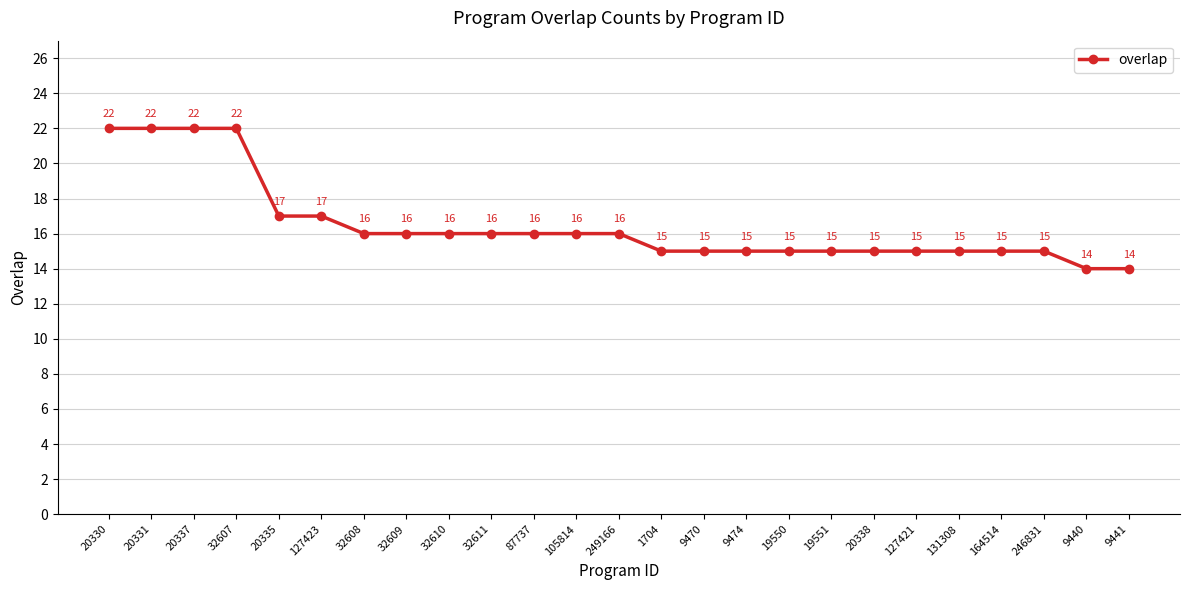

What is the minimum value shown in the chart?

14